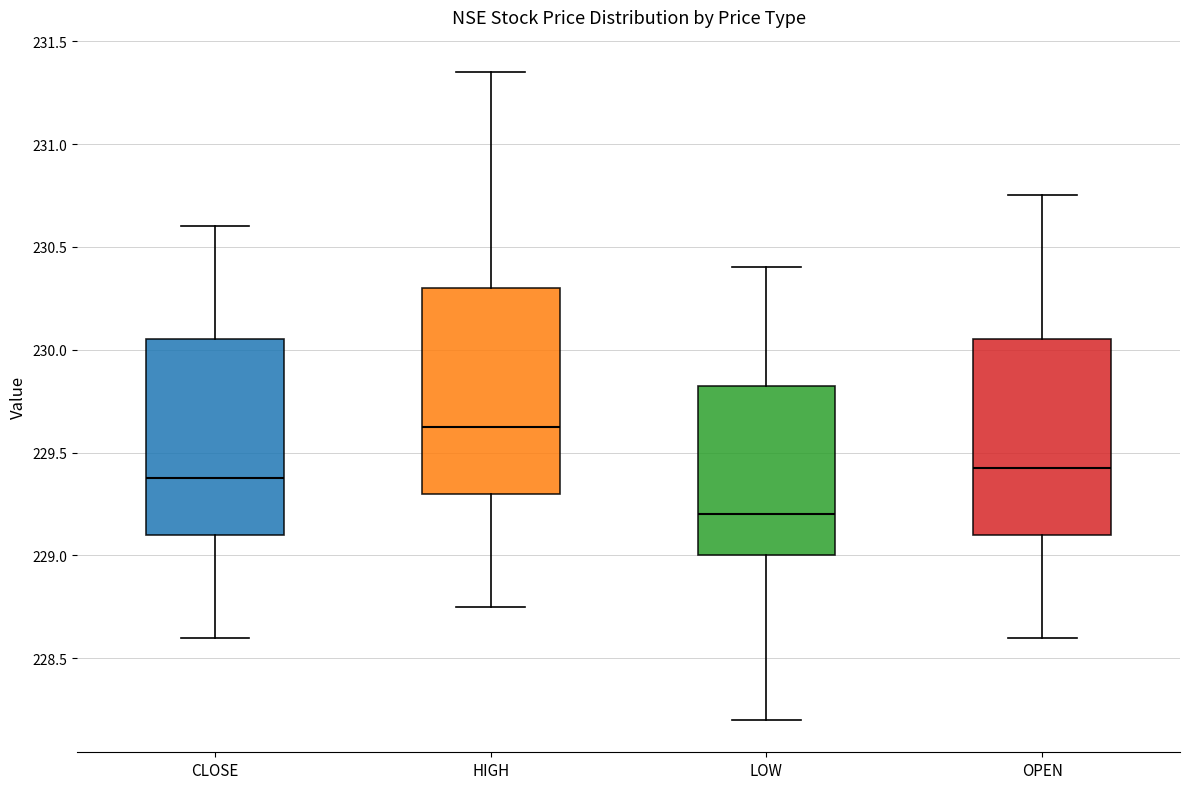

Where is the lower edge of the box for CLOSE on the y-axis? The values are not printed on the chart, so give them approximately, as read against the axis.

229.10